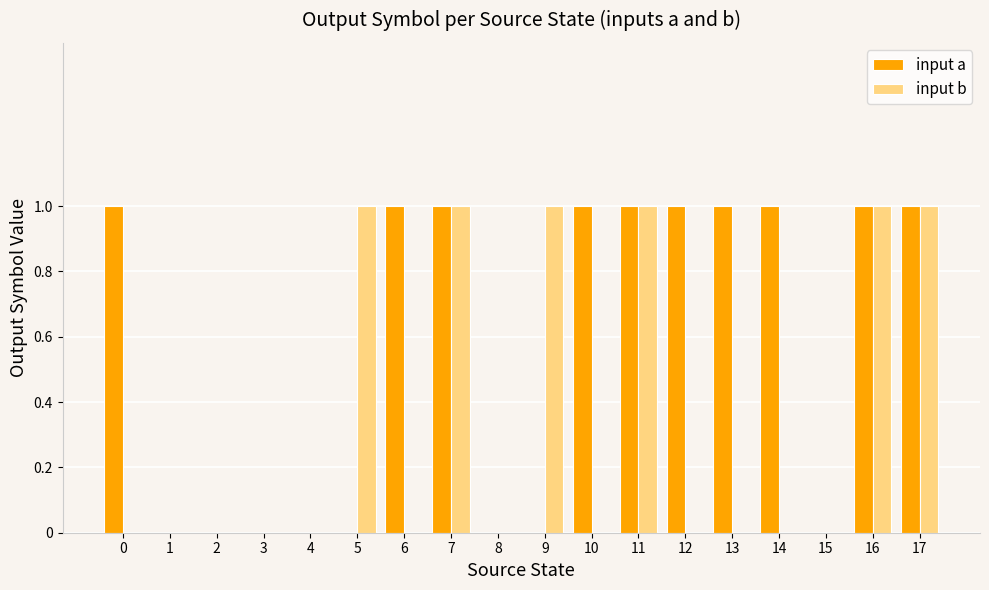

What is the average value of the input a series?

1